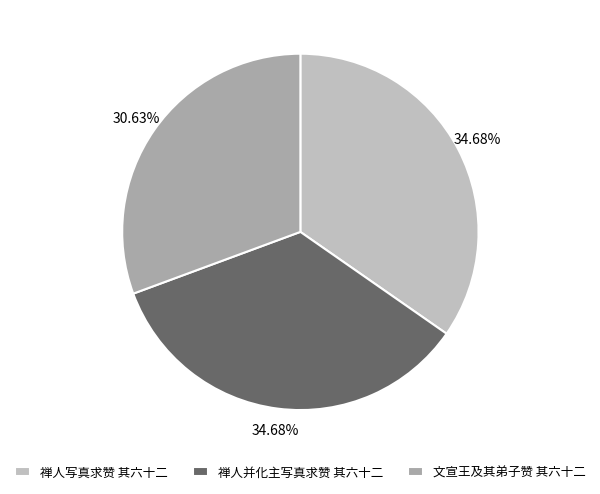

Rank the categories by value from highest to lowest.

禅人并化主写真求赞 其六十二, 禅人写真求赞 其六十二, 文宣王及其弟子赞 其六十二